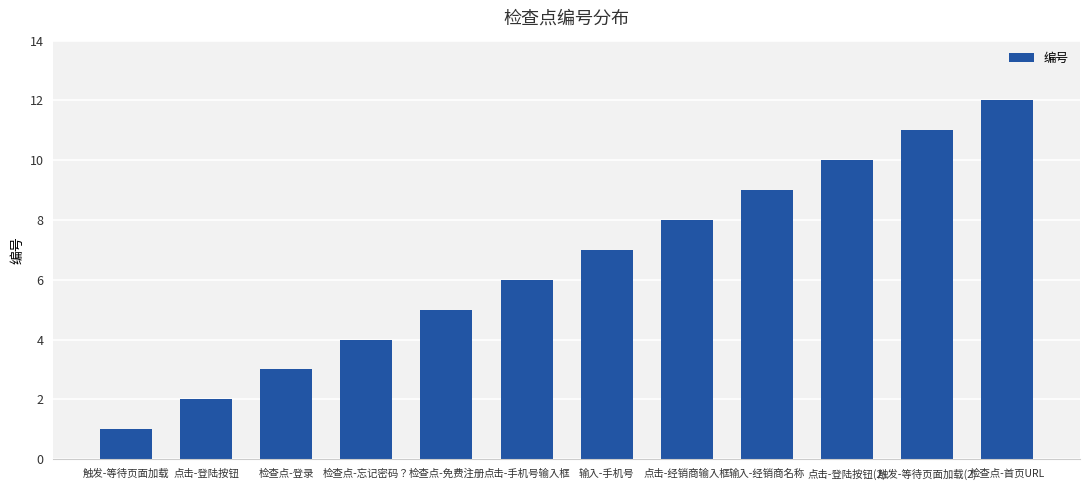

What is the change in value from 点击-手机号输入框 to 点击-登陆按钮(2)?

+4